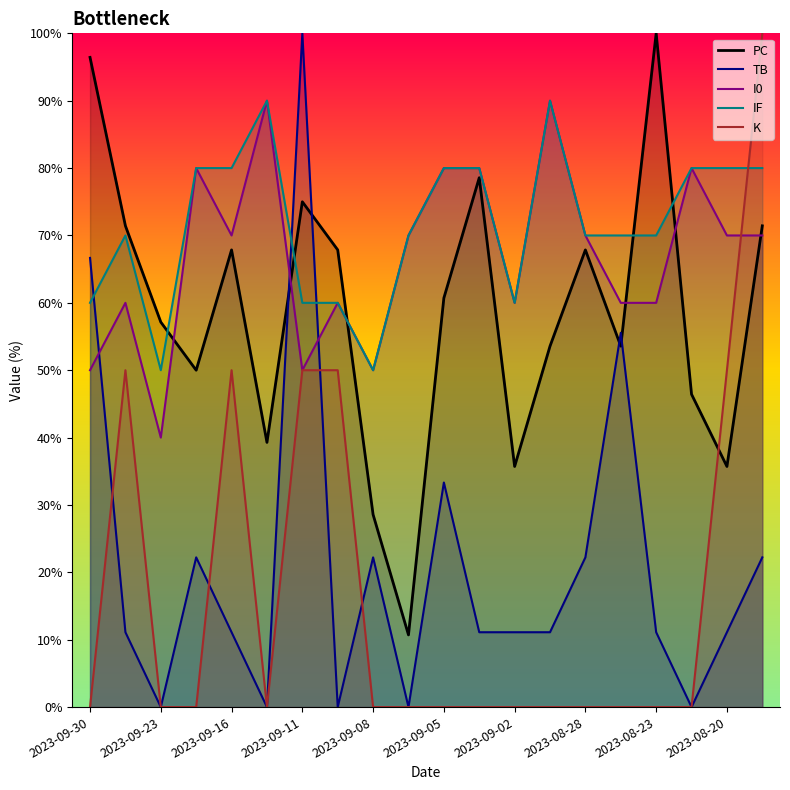

Is it true that IF equals 121.9 at 2023-09-06?

False